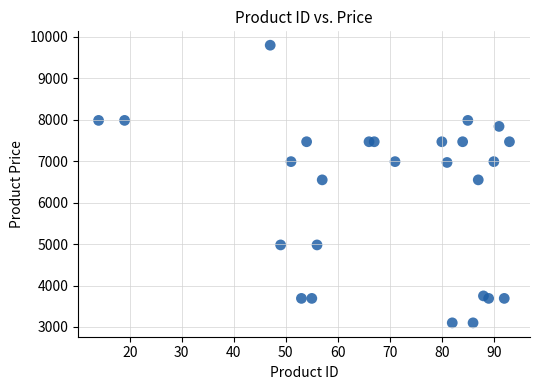

What is the range of X values (max minus min)?

79